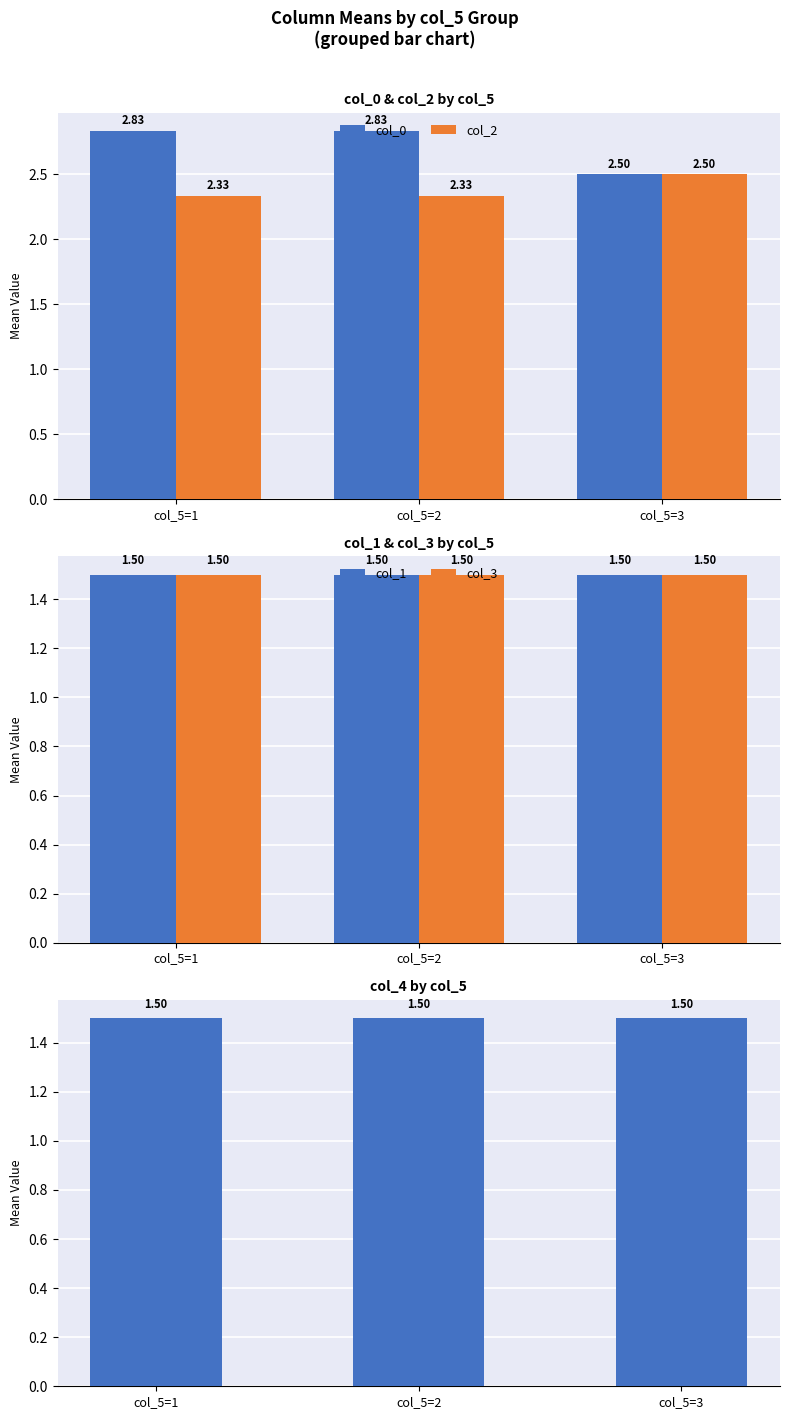

What is the value of the col_3 bar at the 1st from the left?

1.5